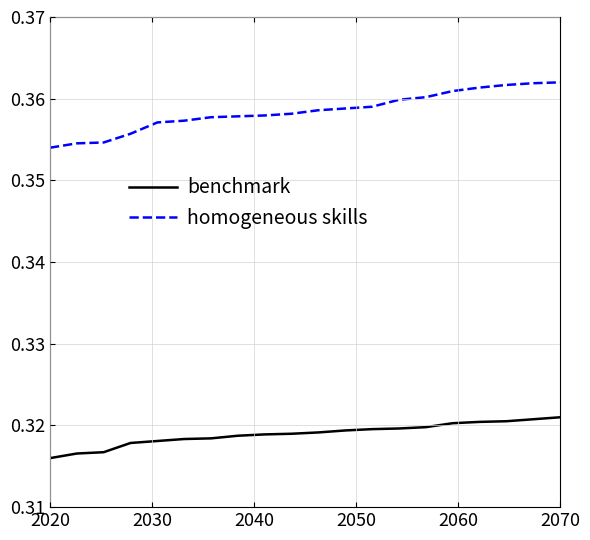

Which series has the largest total across all categories?

homogeneous skills